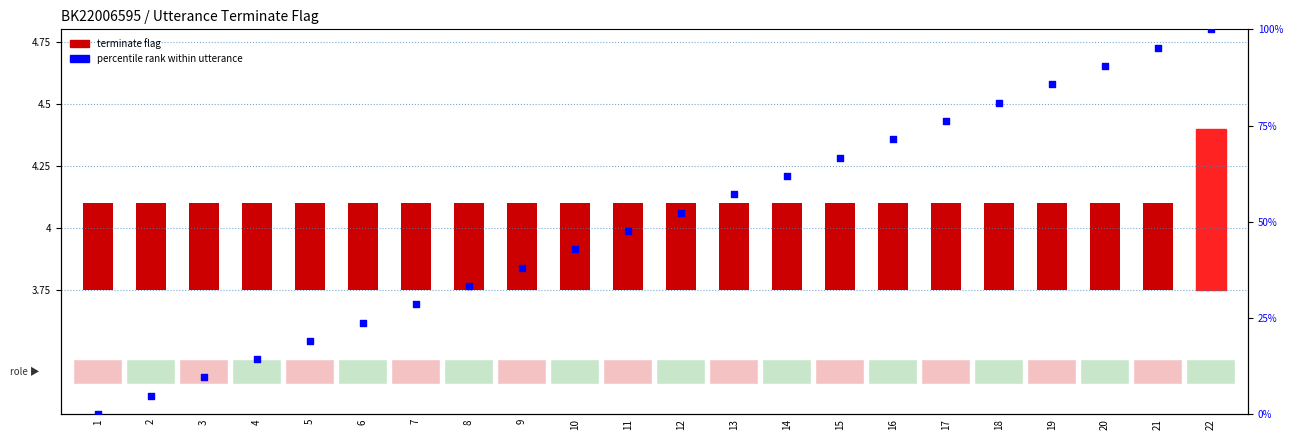

Which series contains the lowest Y value?

percentile rank within utterance